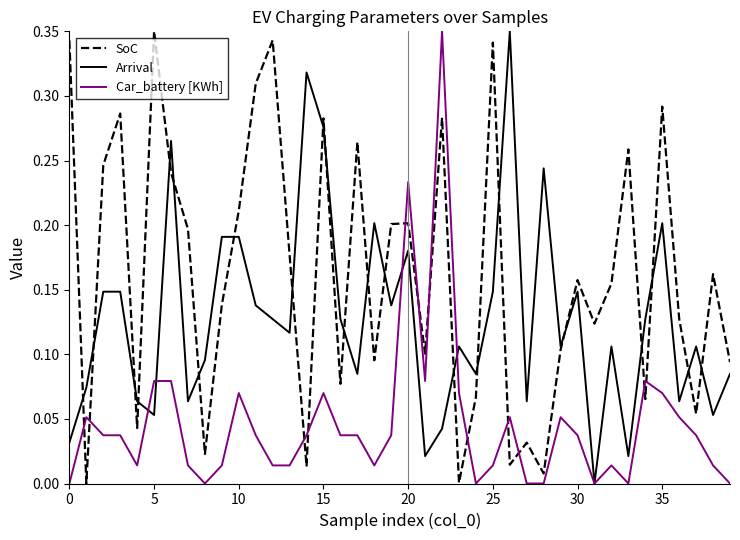

At how many categories does at least one series exceed 0?

40